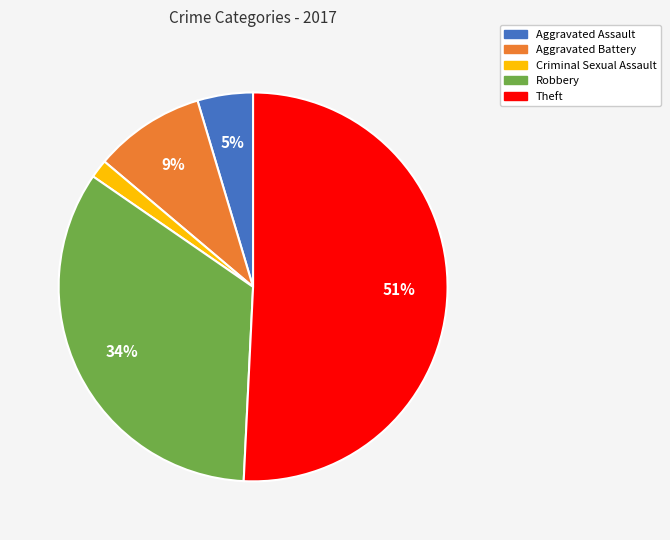

Is the sum of Criminal Sexual Assault and Aggravated Assault greater than half?

No